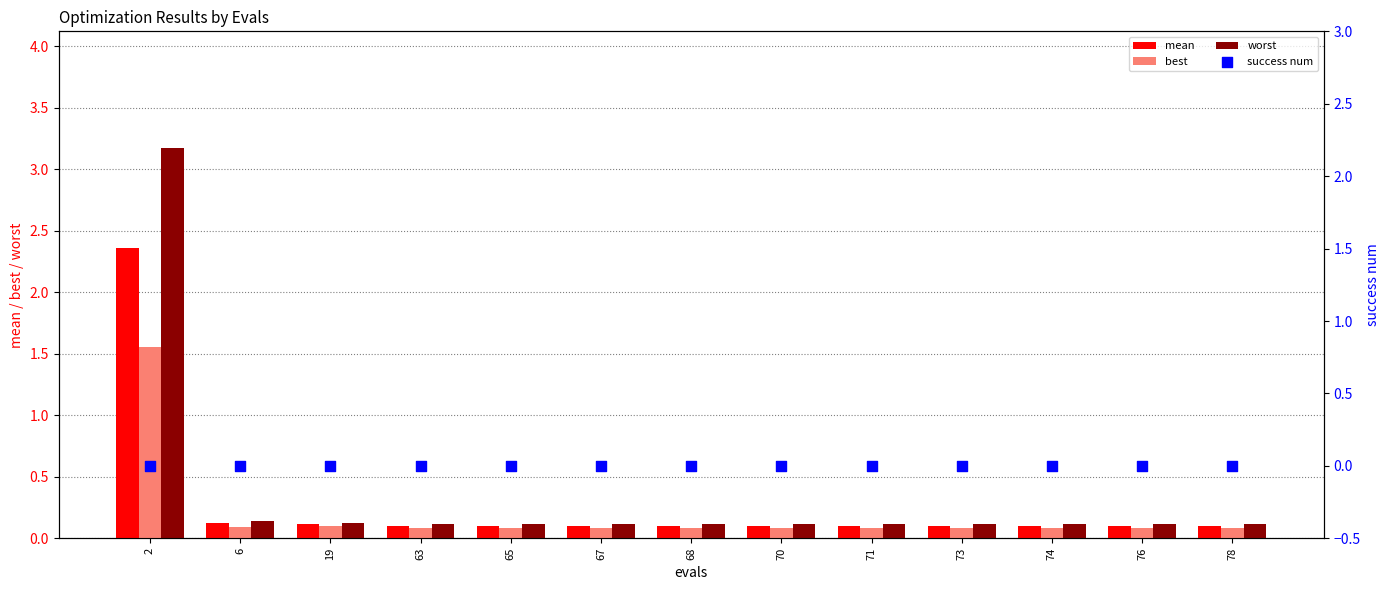

What are all the series names shown in the legend?

mean, best, worst, success num